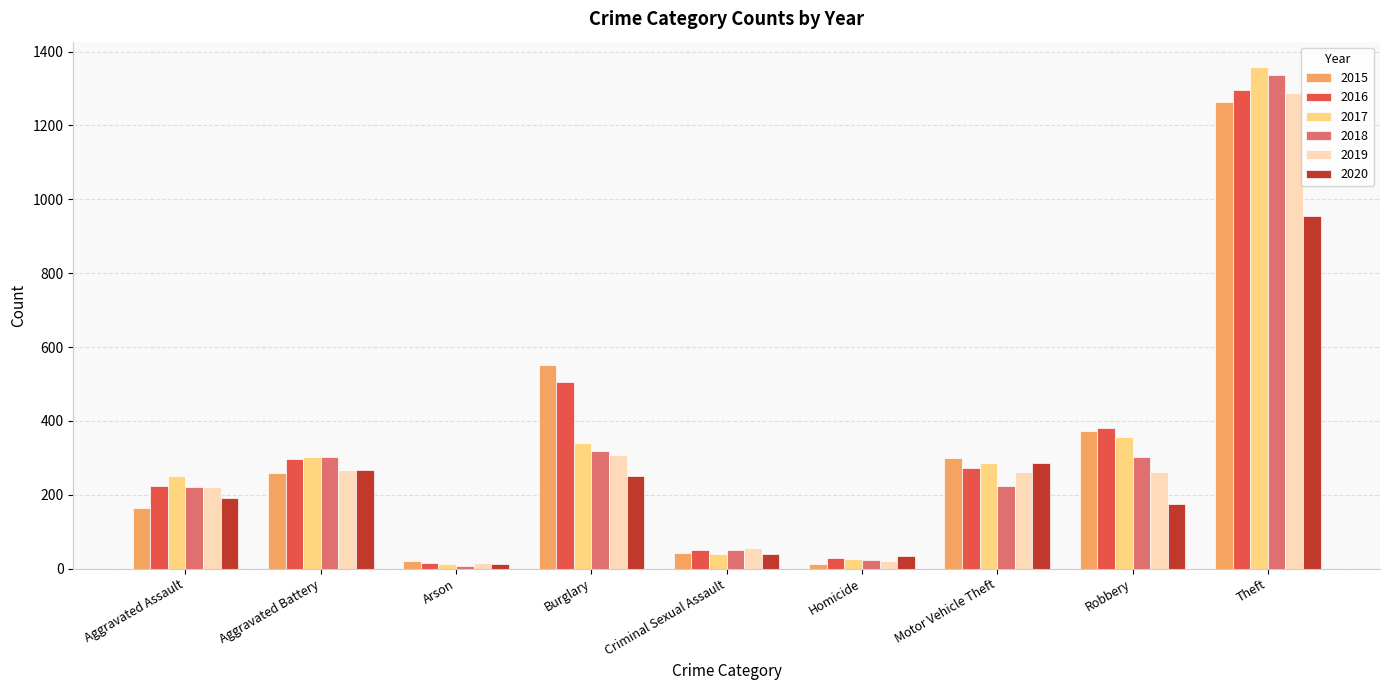

The 2016 series shows 312 at Aggravated Assault. True or false?

False